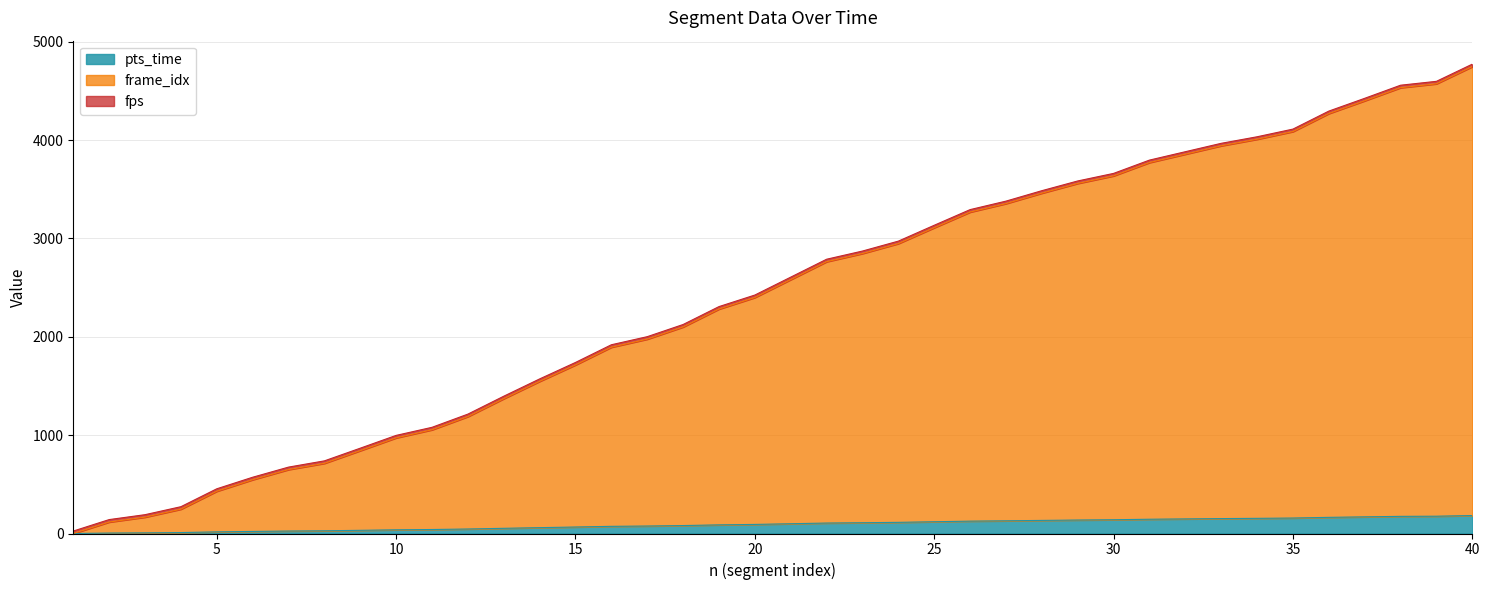

What is the value of the frame_idx point at the 4th from the left?

247.5